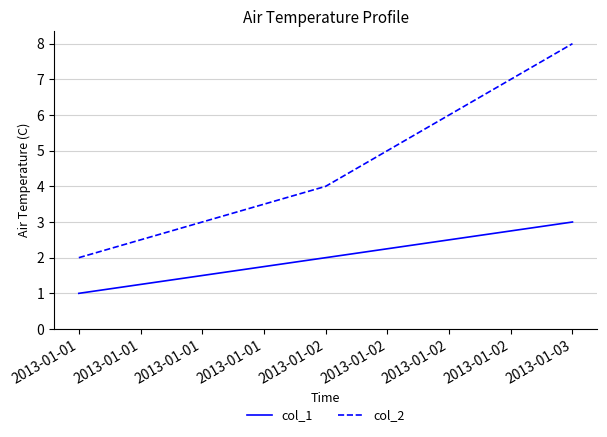

What is the minimum value for col_1?

1